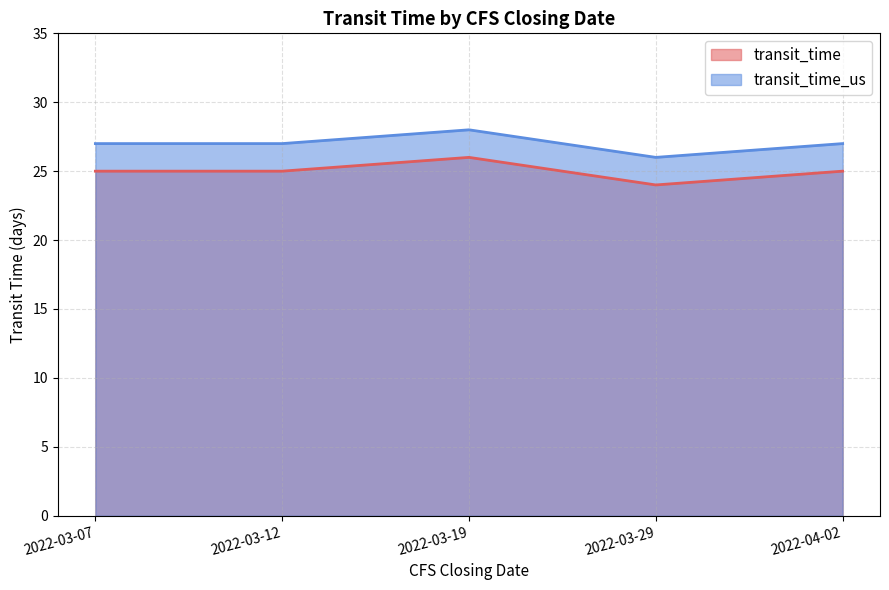

What are all the series names shown in the legend?

transit_time, transit_time_us